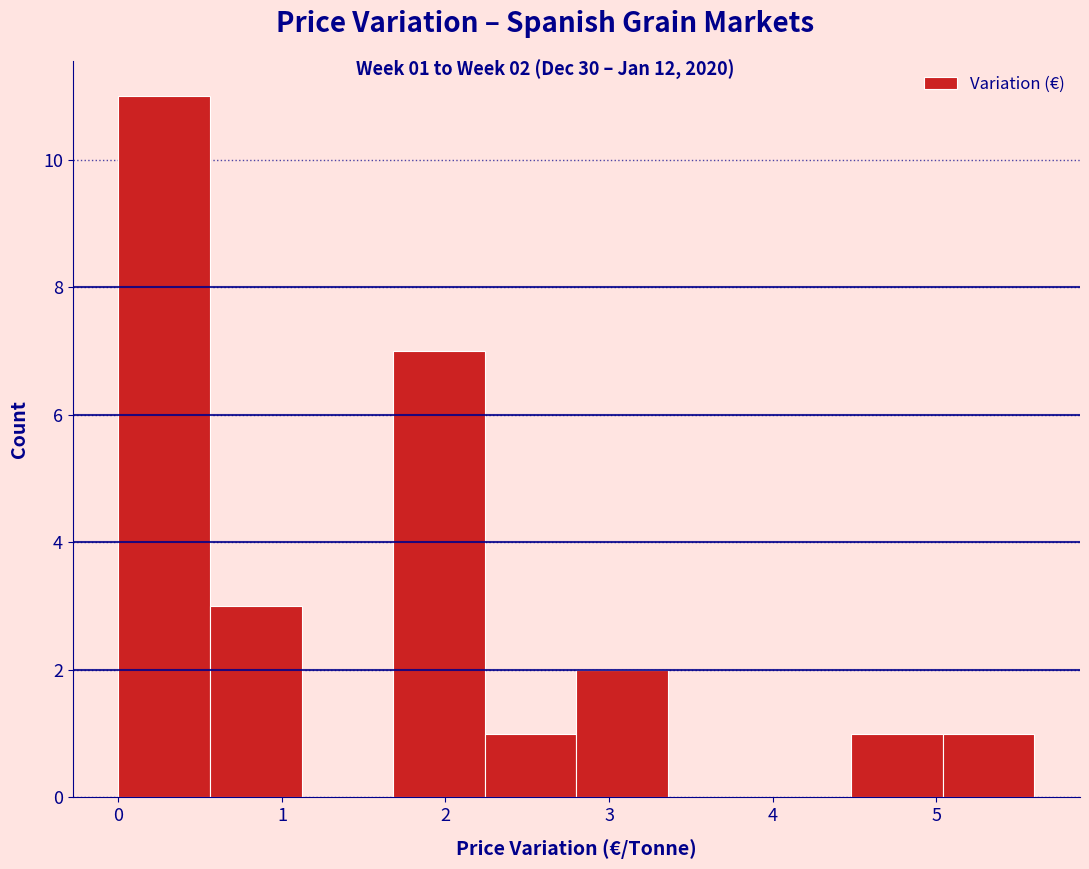

Which range on the x-axis has the tallest bar?

0.00 to 0.56